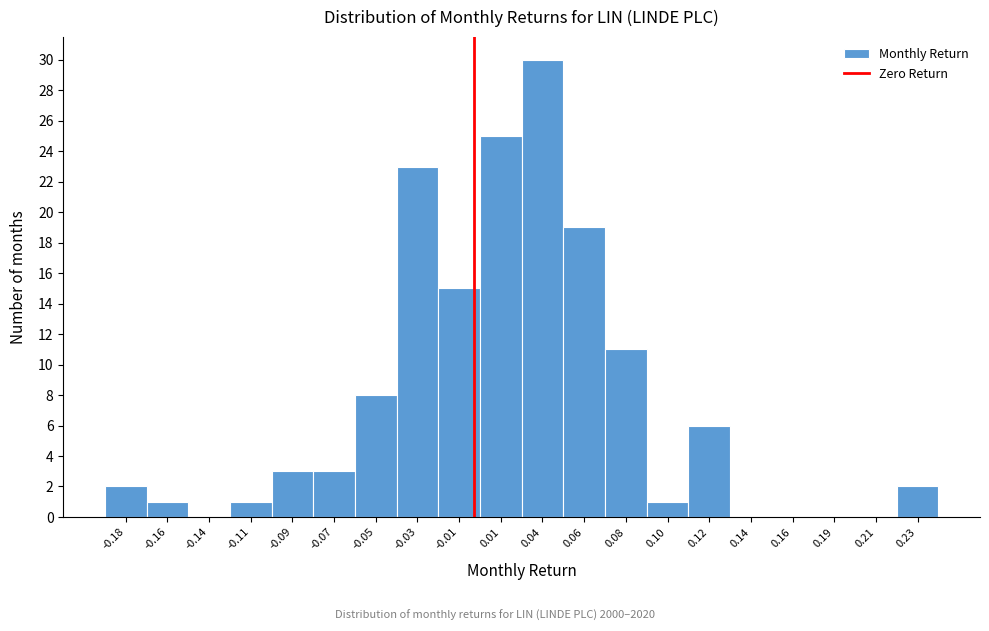

Reading right to left, transcribe all the data shown in this chart.

0.23=2	0.21=0	0.19=0	0.16=0	0.14=0	0.12=6	0.10=1	0.08=11	0.06=19	0.04=30	0.01=25	-0.01=15	-0.03=23	-0.05=8	-0.07=3	-0.09=3	-0.11=1	-0.14=0	-0.16=1	-0.18=2